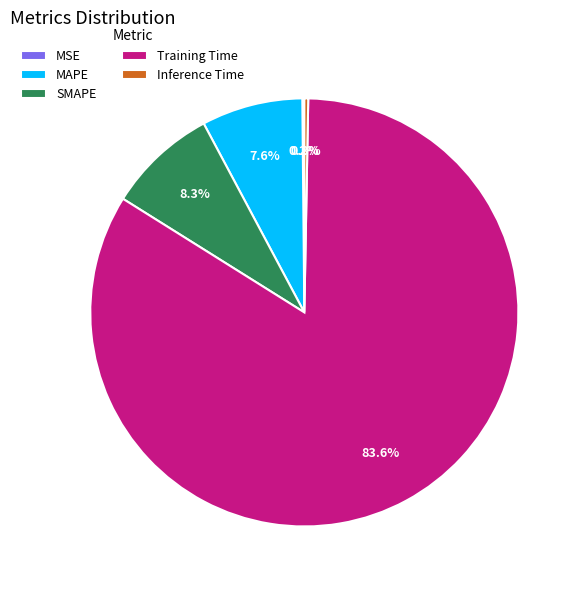

Combined, what portion of the pie is Inference Time and MAPE?

7.9%